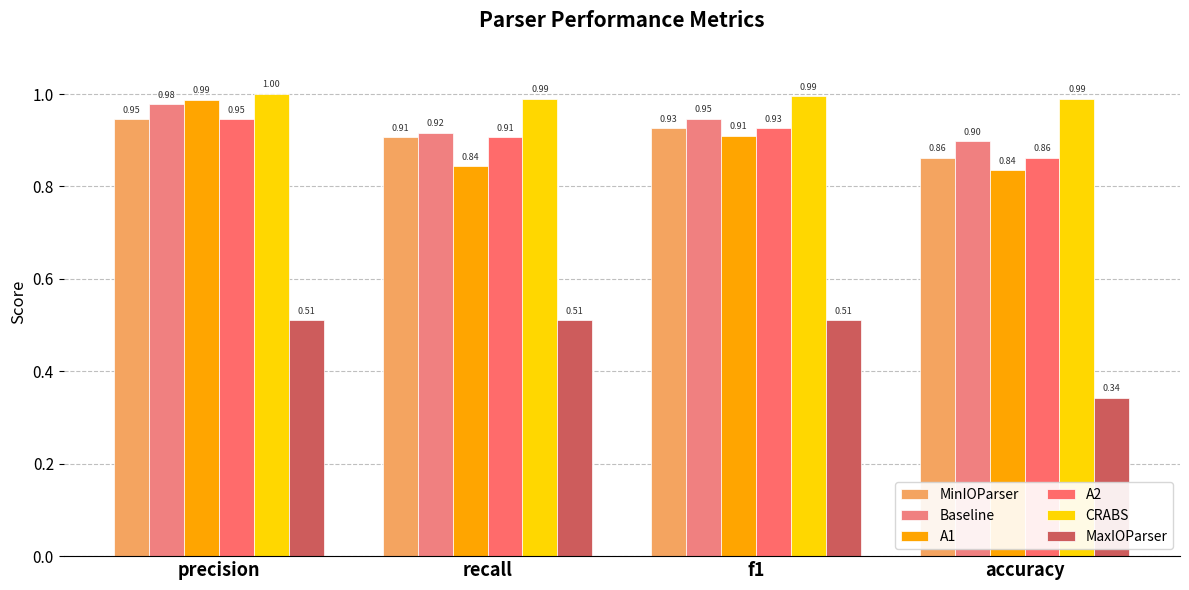

At how many categories does at least one series exceed 0?

4